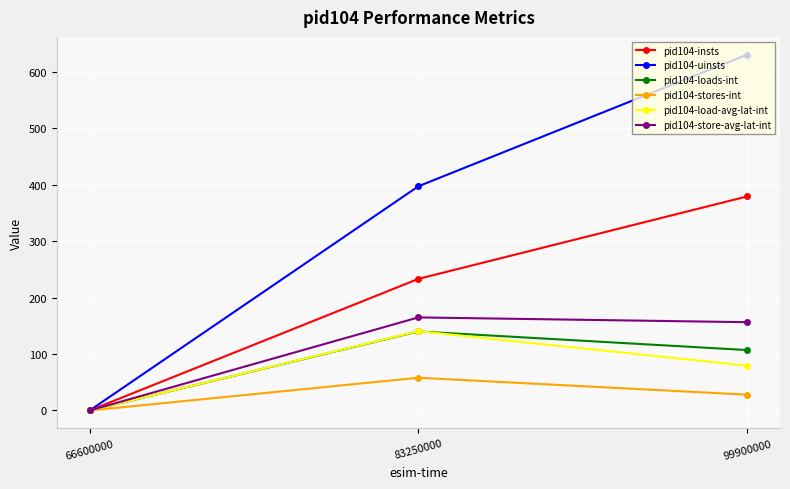

Count the number of data series in this chart.

6